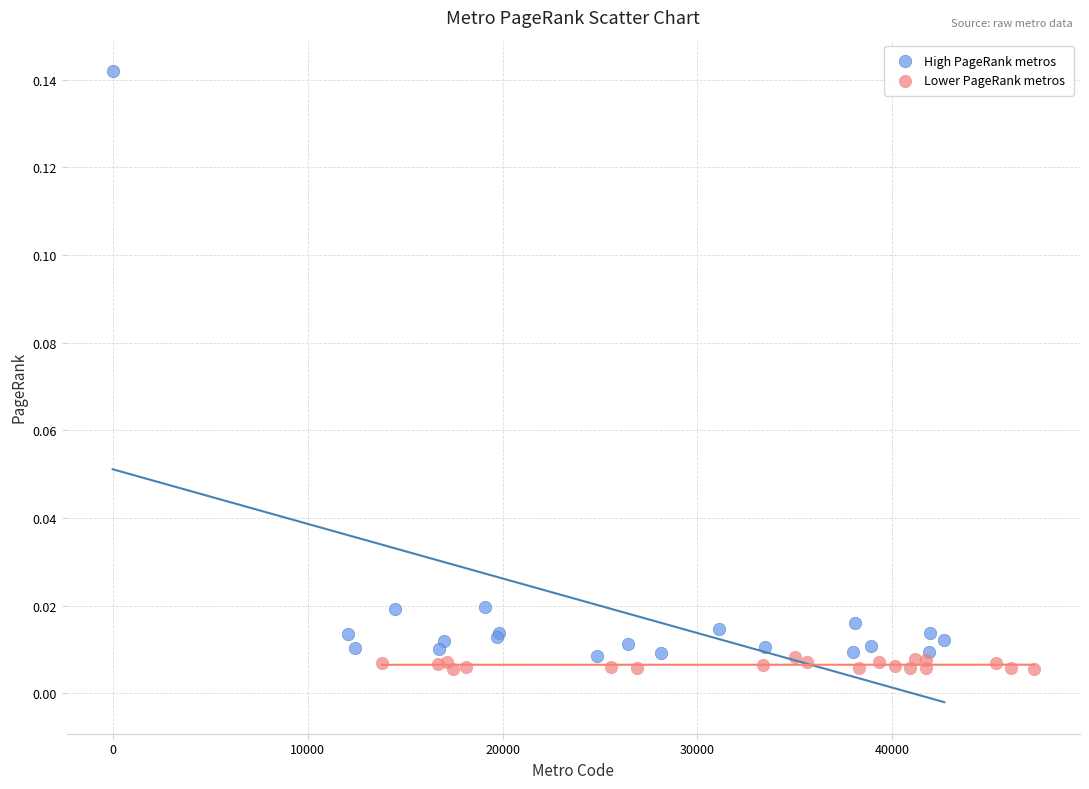

What are all the series names shown in the legend?

High PageRank metros, Lower PageRank metros